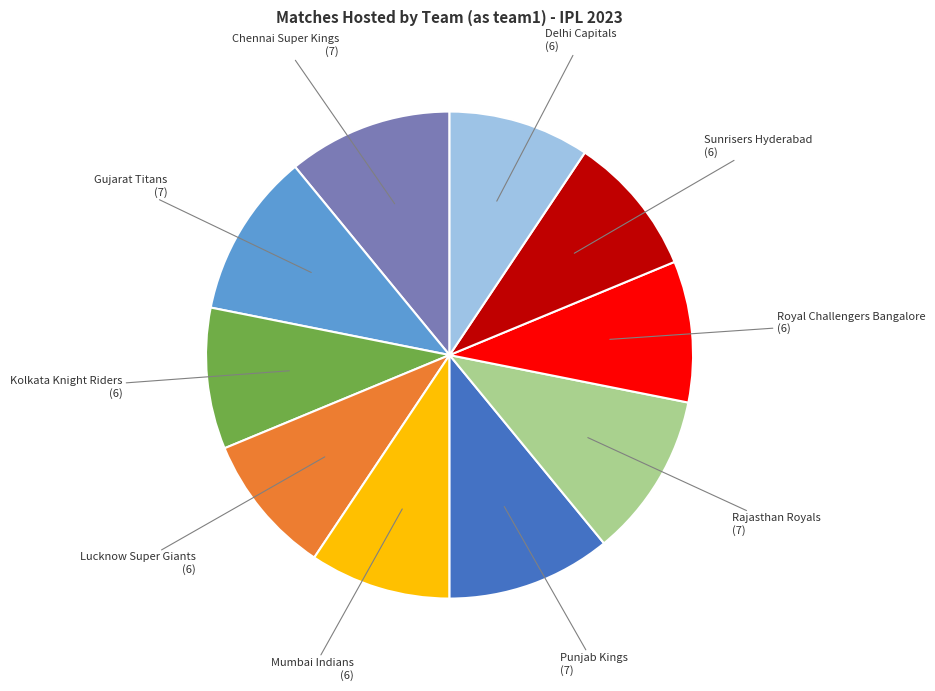

The Chennai Super Kings slice represents 11% of the pie. True or false?

True